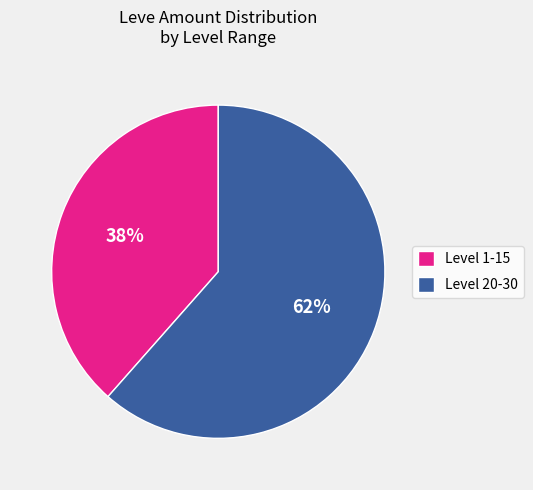

To the nearest percent, what is the combined percentage of Level 20-30 and Level 1-15?

100%